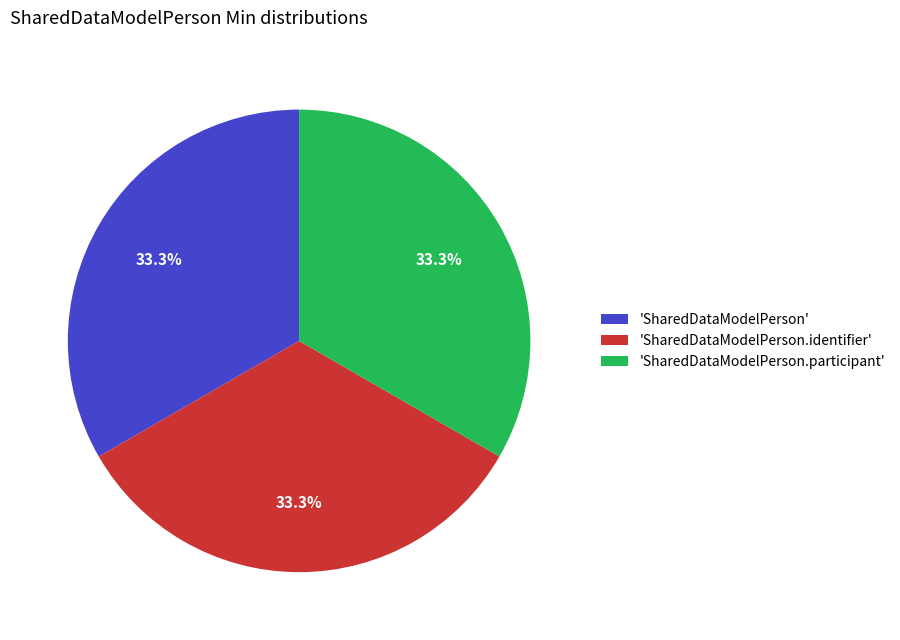

How much of the chart is everything except 'SharedDataModelPerson.participant'?

66.7%